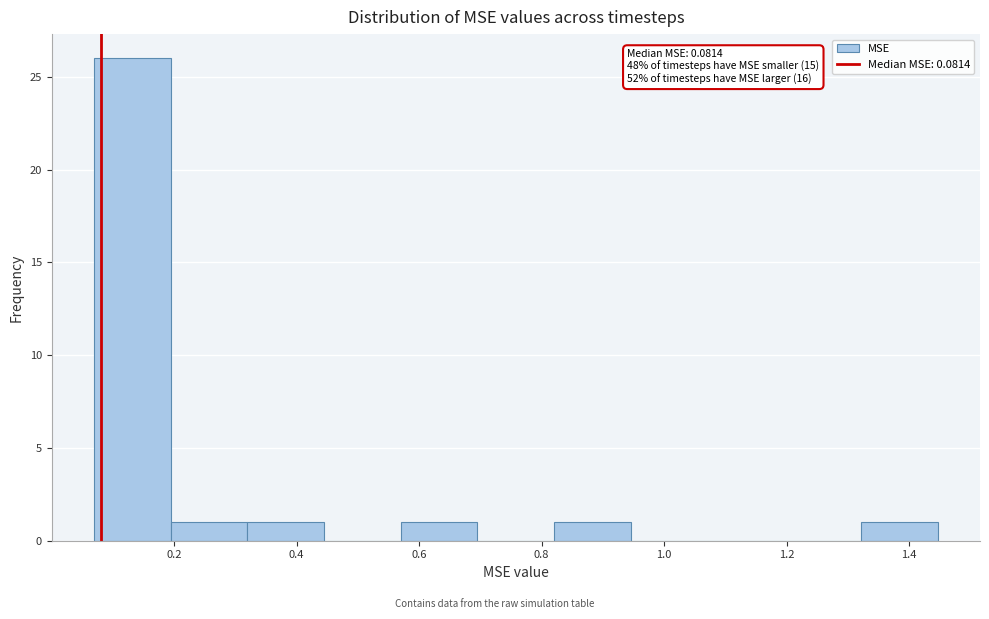

Which range on the x-axis has the tallest bar?

0.06 to 0.20